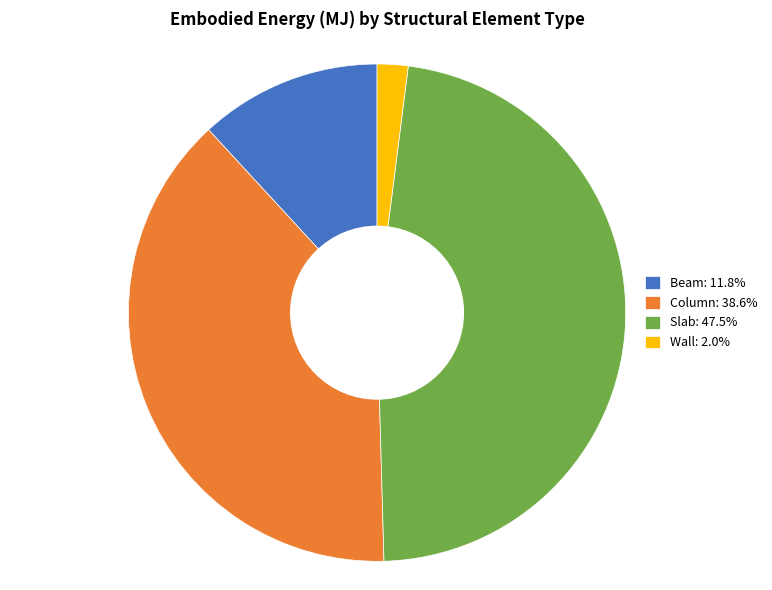

How many slices are in this pie chart?

4